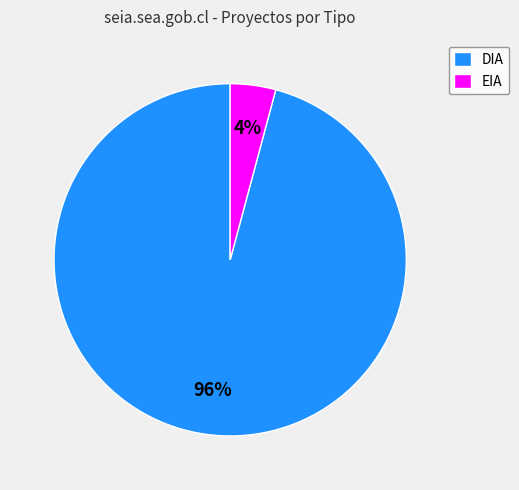

The DIA slice represents 96% of the pie. True or false?

True